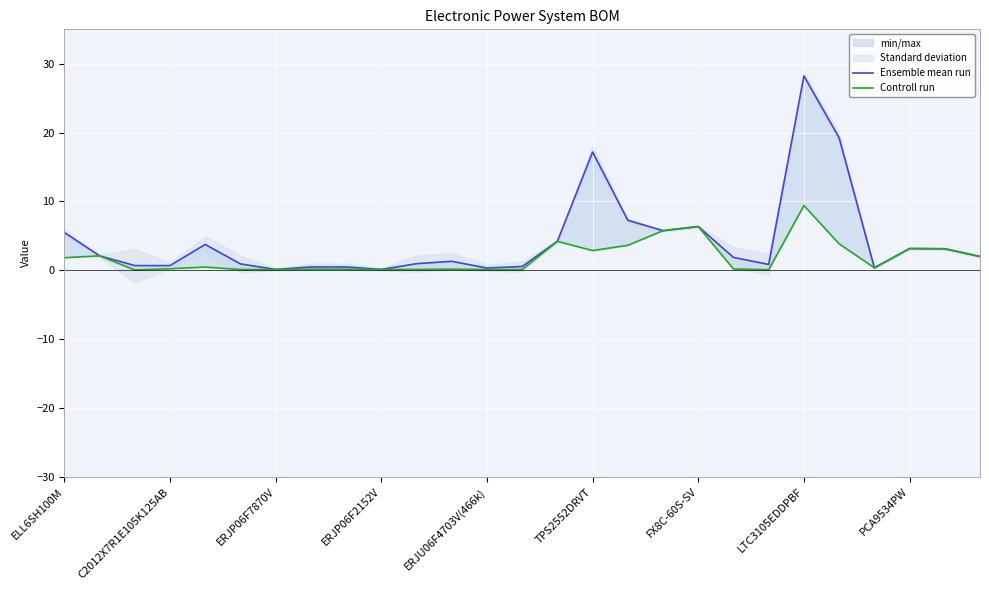

True or false: Controll run has a value of 5.8 at 17.

True